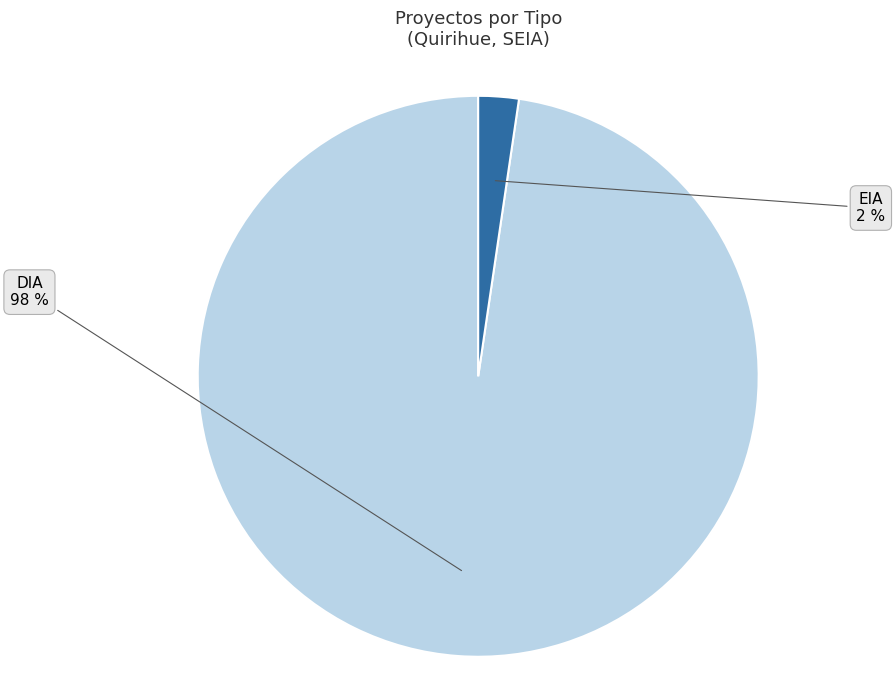

Rank the categories by value from lowest to highest.

EIA, DIA